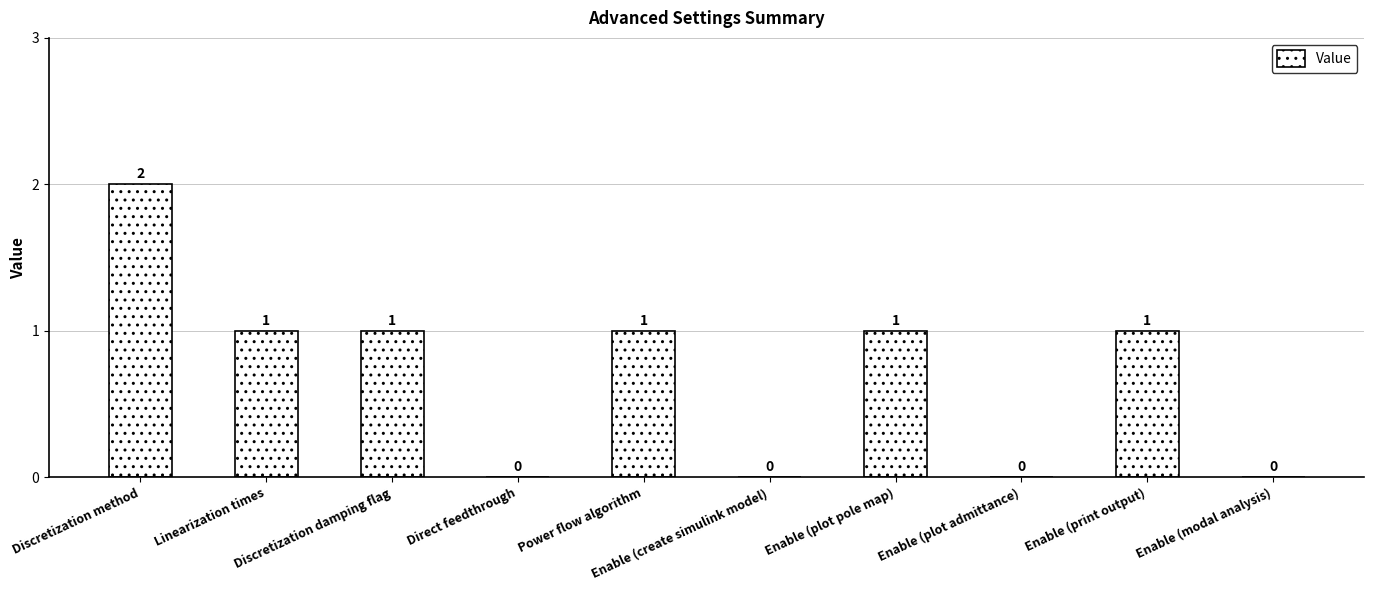

How many series are shown in this chart?

1